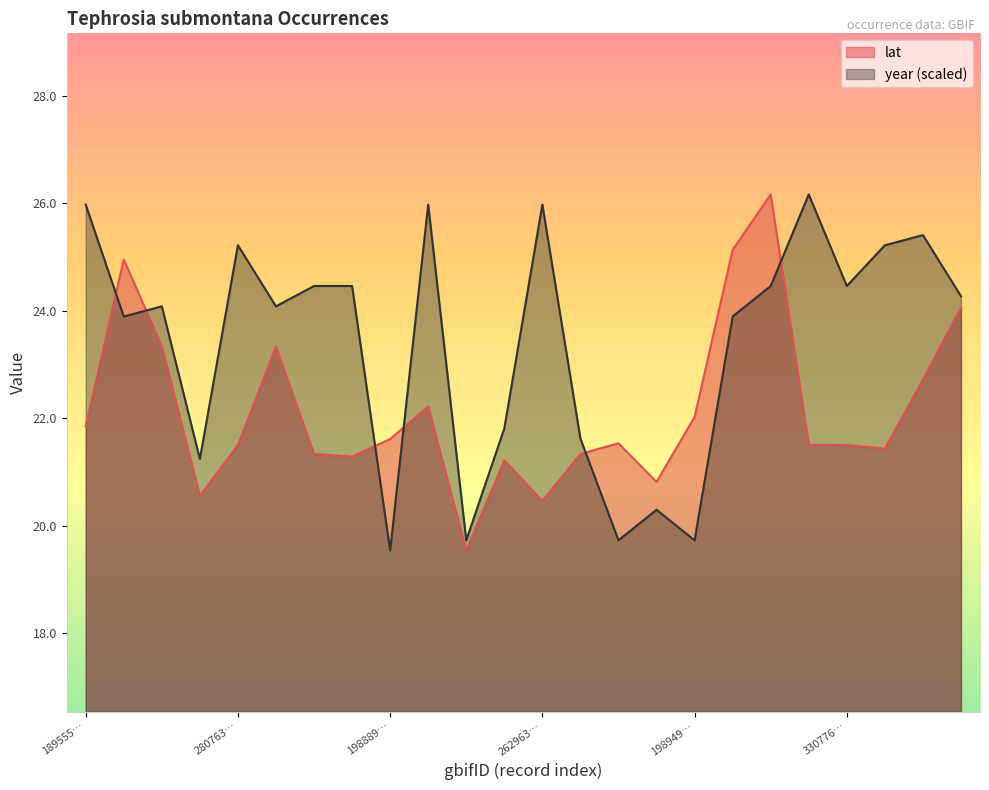

At which category does the chart reach its peak across all series?

1259473167